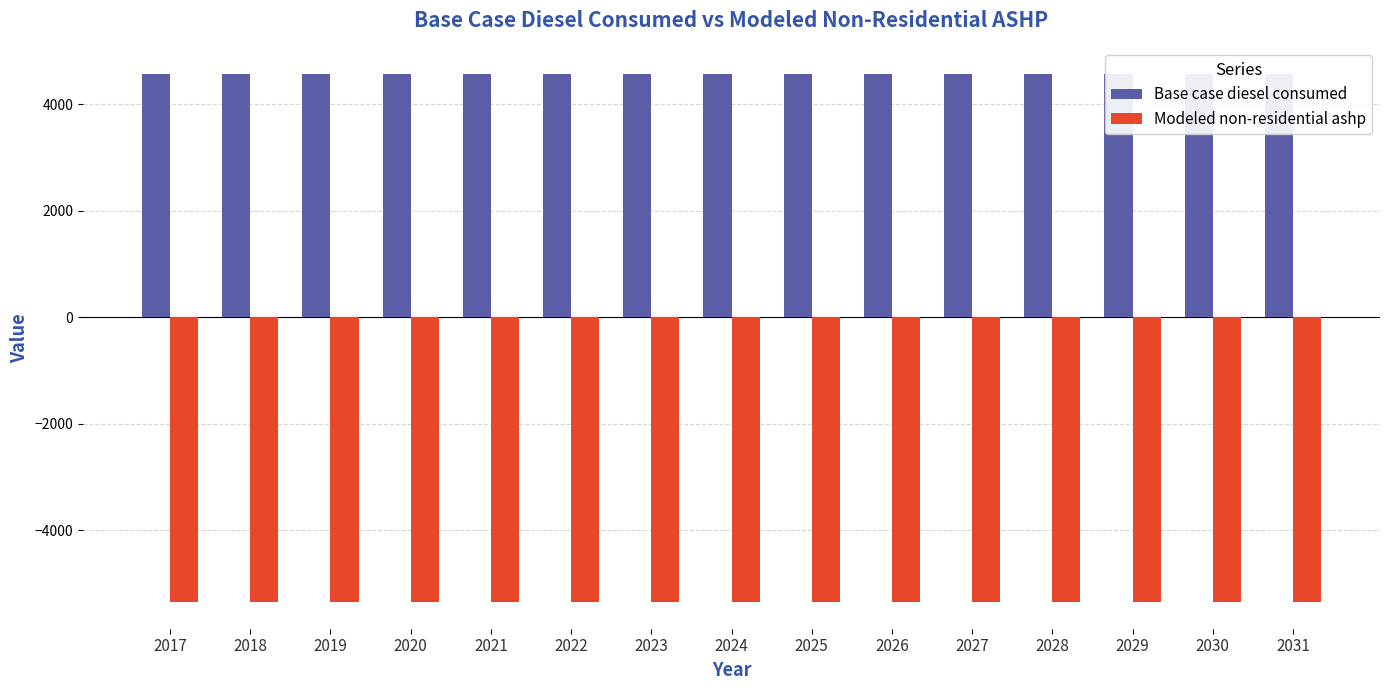

How many series are shown in this chart?

2